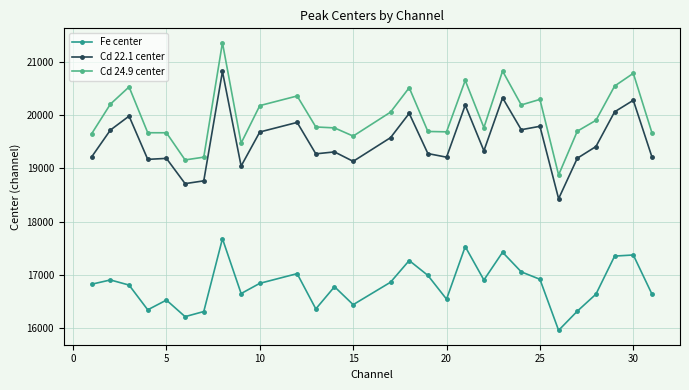

True or false: Cd 24.9 center and Cd 22.1 center cross at least once.

False